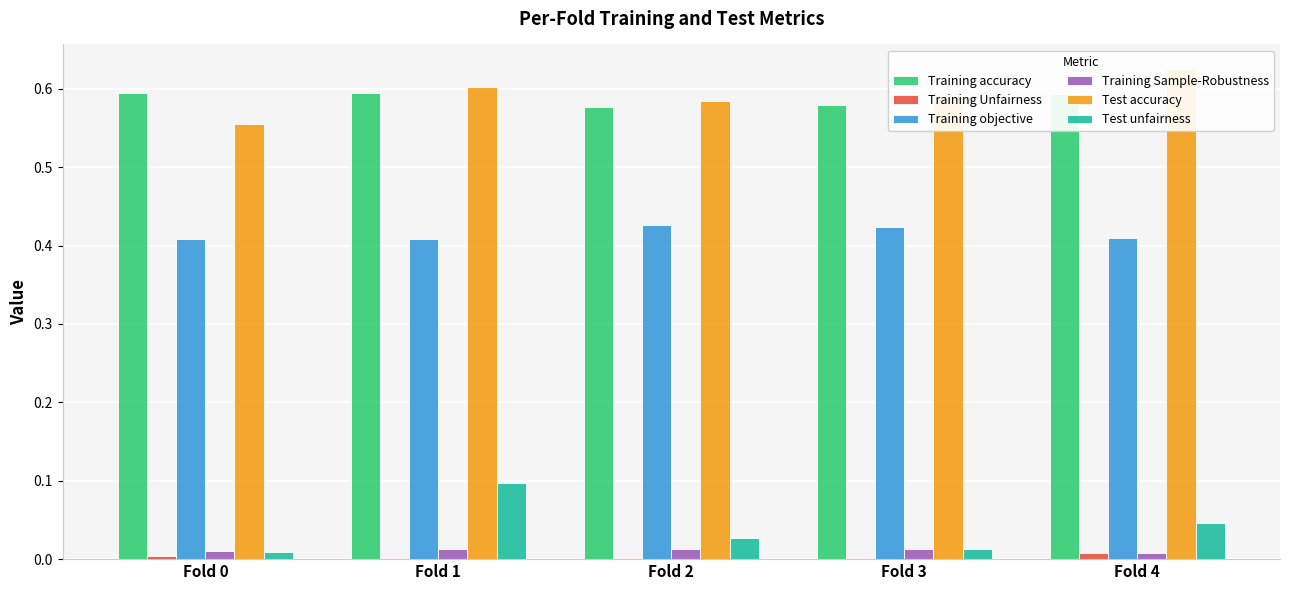

Reading right to left, transcribe all the data shown in this chart.

Training accuracy: Fold 4=0.6	Fold 3=0.6	Fold 2=0.6	Fold 1=0.6	Fold 0=0.6
Training Unfairness: Fold 4=0.0	Fold 3=0.0	Fold 2=0.0	Fold 1=0.0	Fold 0=0.0
Training objective: Fold 4=0.4	Fold 3=0.4	Fold 2=0.4	Fold 1=0.4	Fold 0=0.4
Training Sample-Robustness: Fold 4=0.0	Fold 3=0.0	Fold 2=0.0	Fold 1=0.0	Fold 0=0.0
Test accuracy: Fold 4=0.6	Fold 3=0.6	Fold 2=0.6	Fold 1=0.6	Fold 0=0.6
Test unfairness: Fold 4=0.0	Fold 3=0.0	Fold 2=0.0	Fold 1=0.1	Fold 0=0.0